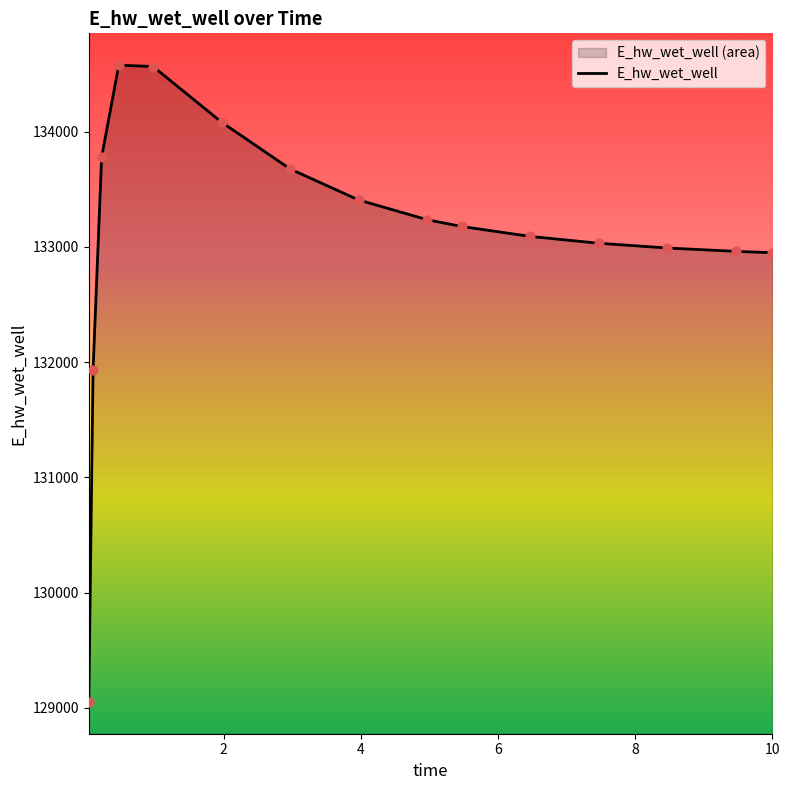

What is the difference between the maximum and minimum values?

5526.0